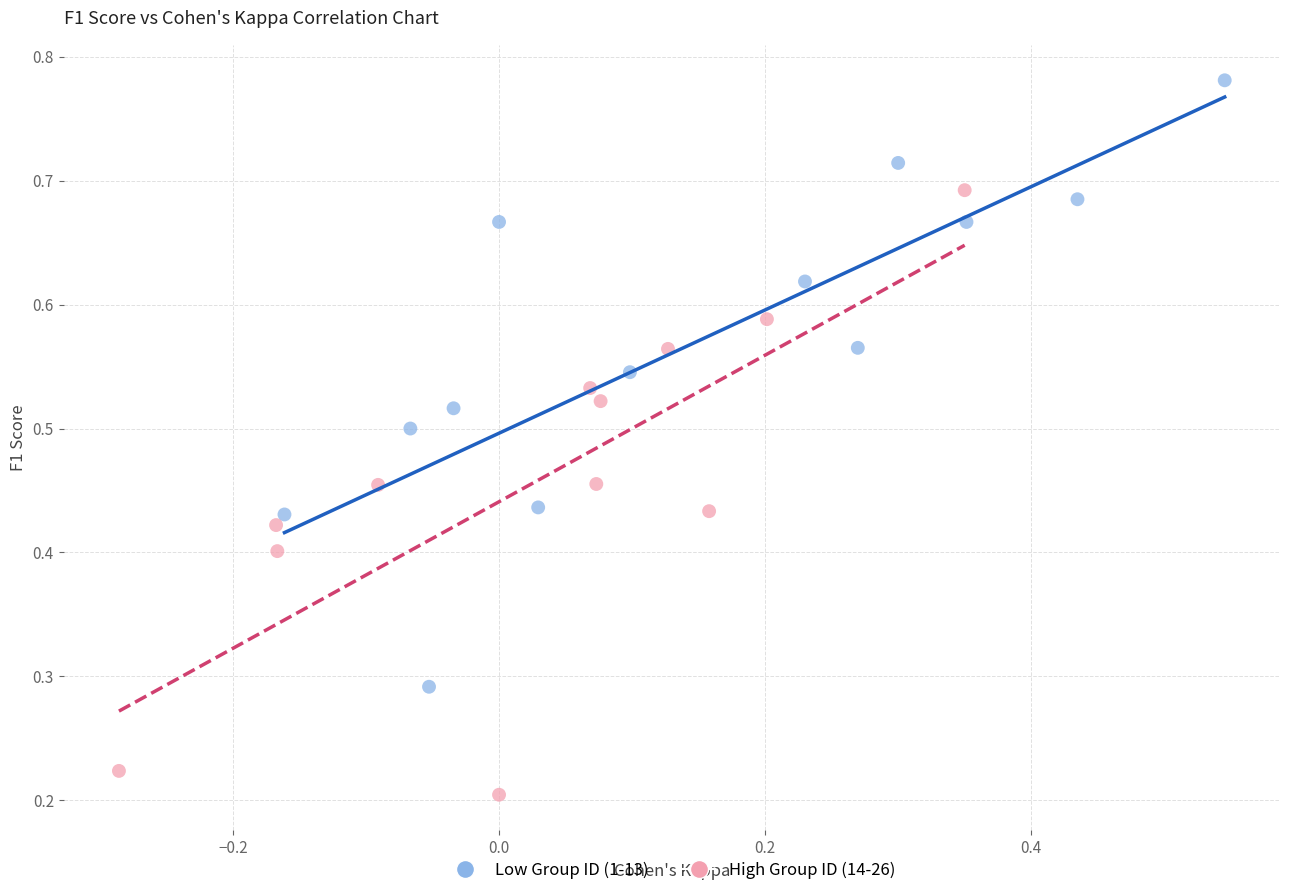

What are all the series names shown in the legend?

Low Group ID (1-13), High Group ID (14-26)